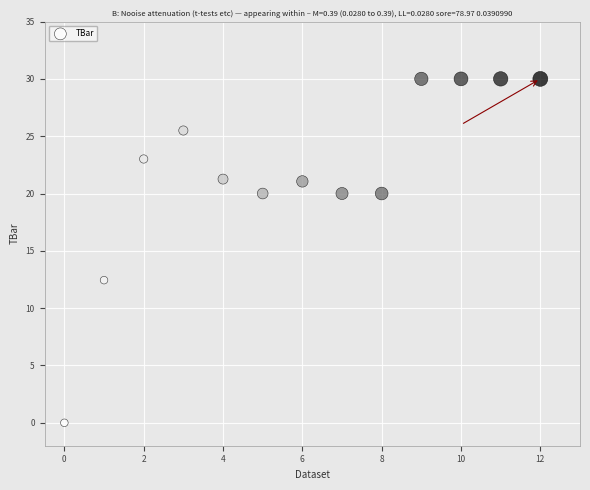

What is the range of Y values (max minus min)?

30.0